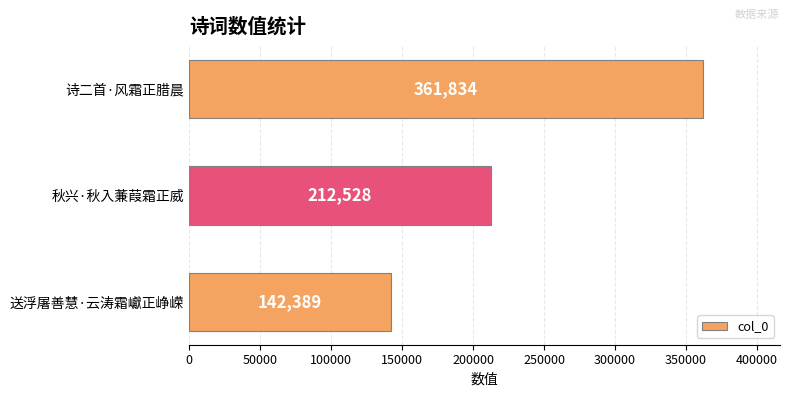

What is the minimum value shown in the chart?

142389